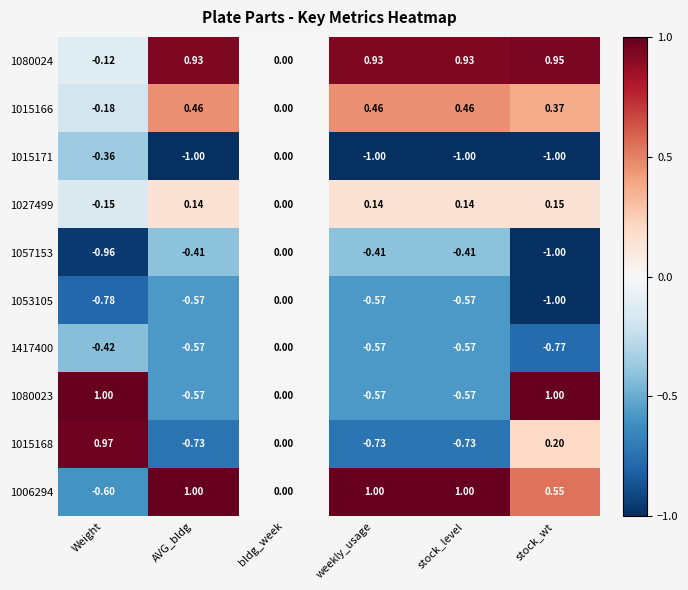

Is the value of 1080024 at bldg_week greater than the value of 1015166 at weekly_usage?

No